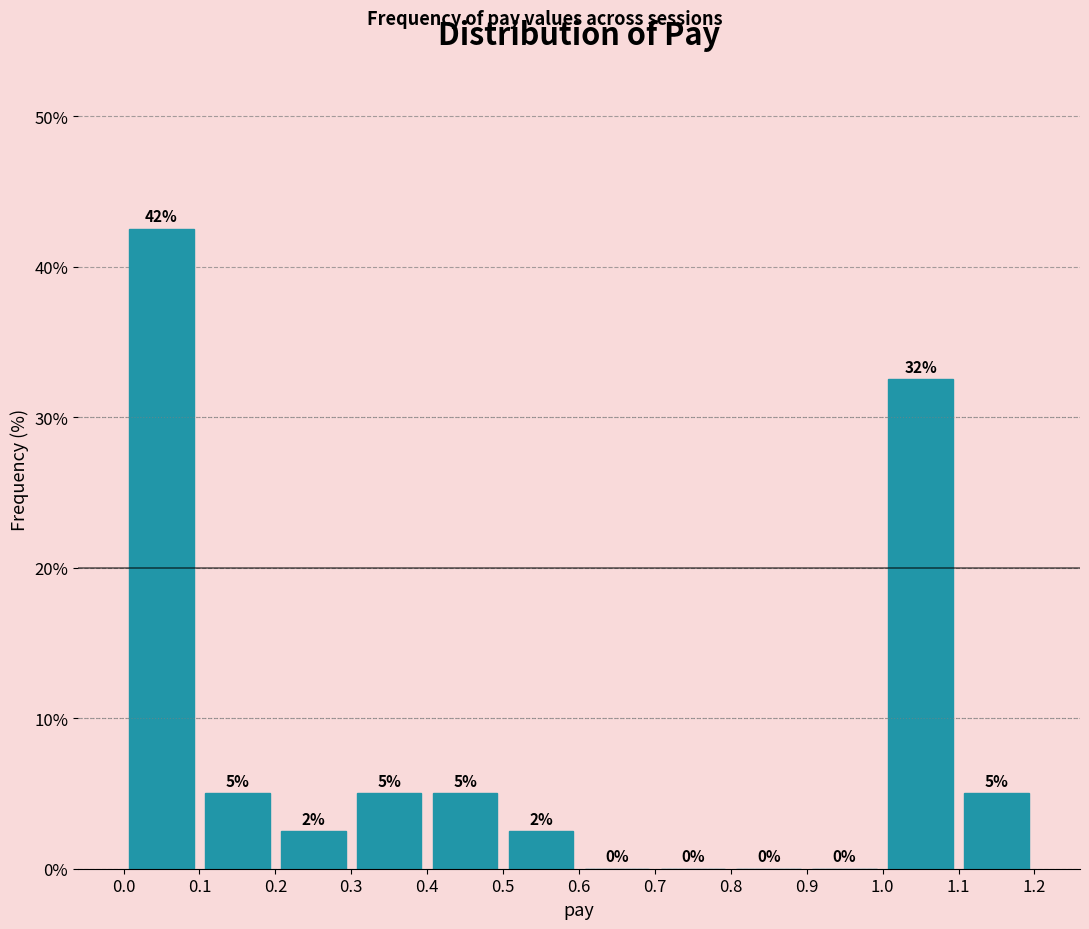

Over which range of the x-axis is the bar tallest?

0.0 to 0.1